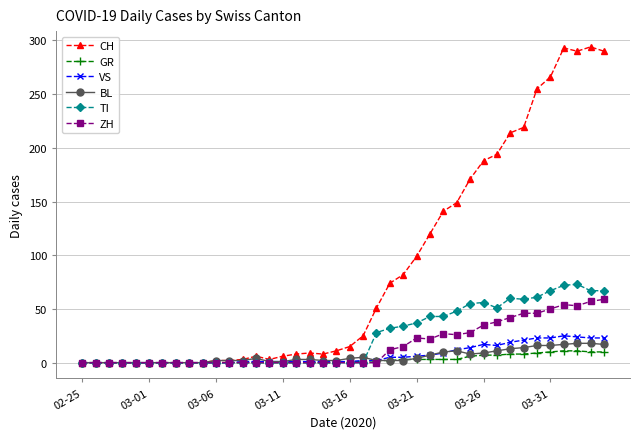

At how many categories does at least one series exceed 114?

14